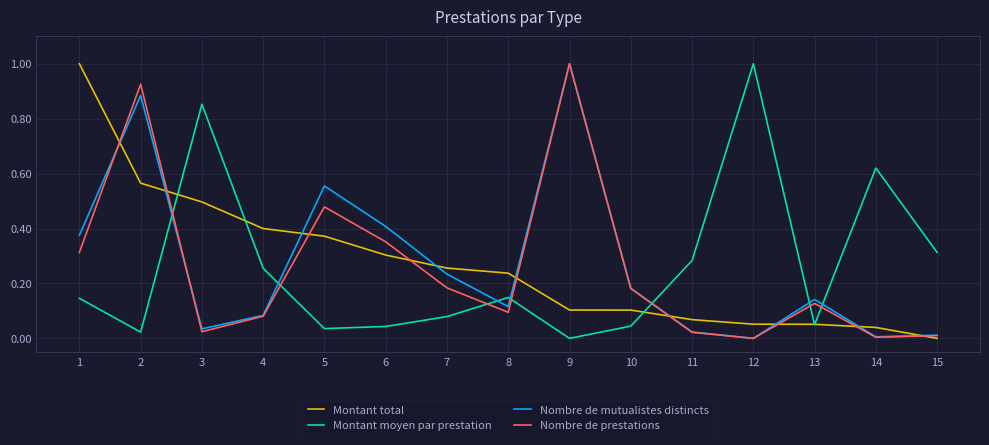

Where do Montant total and Montant moyen par prestation first cross each other?

2 and 3